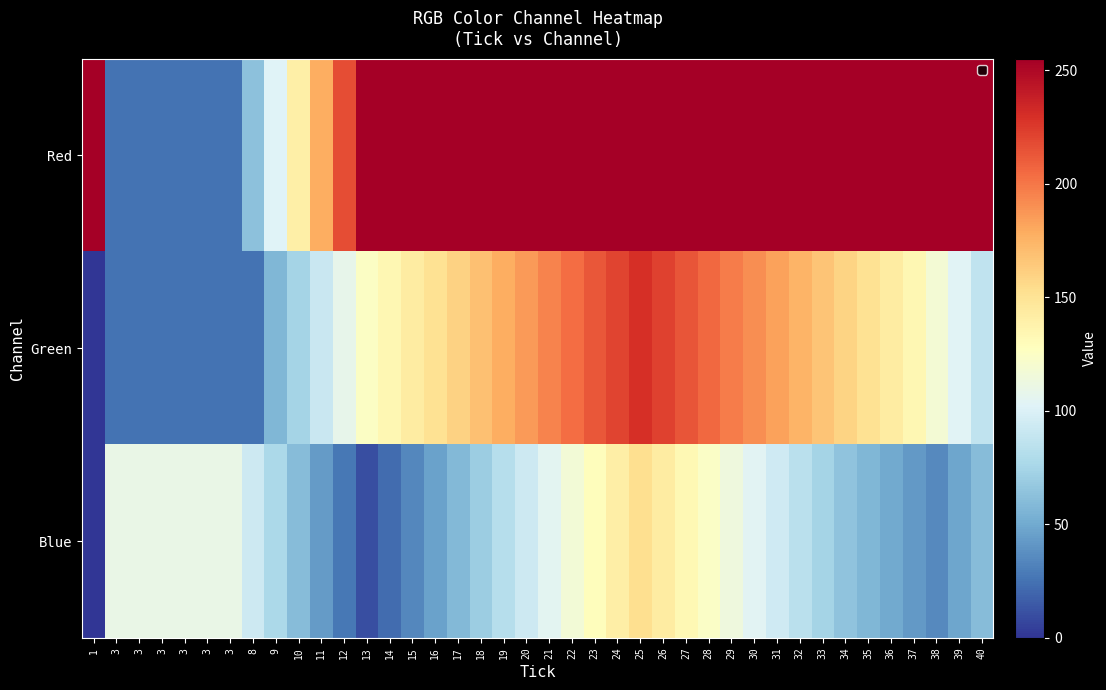

List the series in order of their peak value, highest first.

Red, Green, Blue